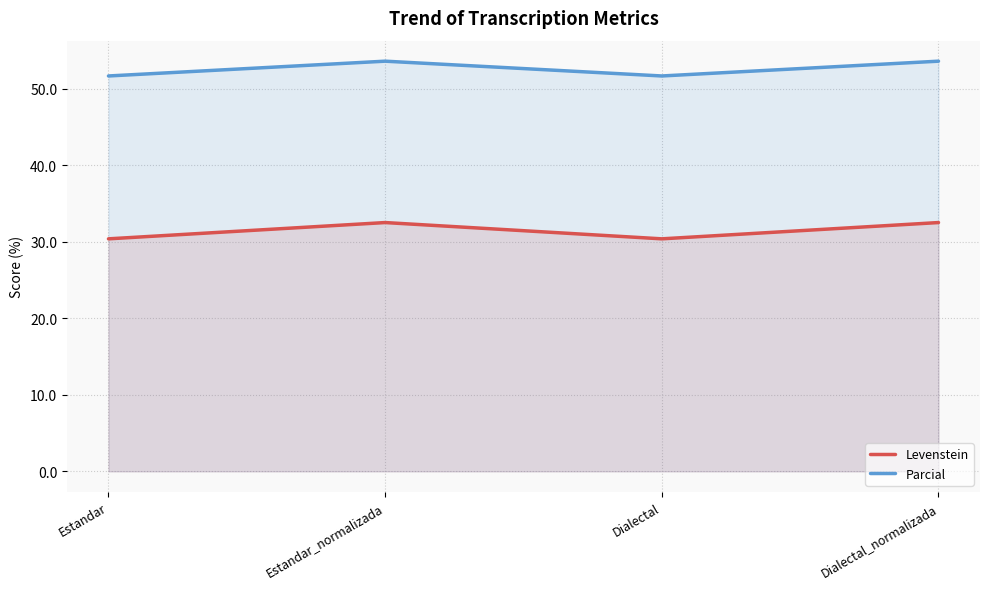

How many interior local valleys does the Parcial series have?

1